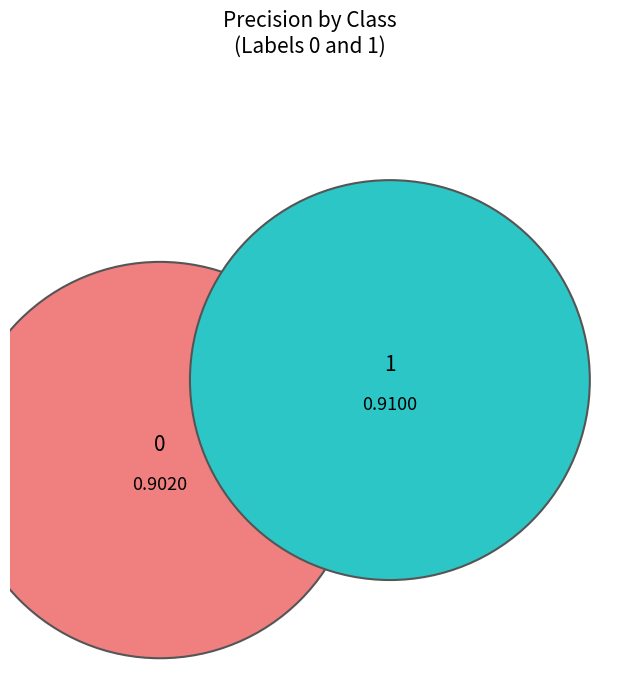

To the nearest percent, what percentage of the pie is 1?

50%